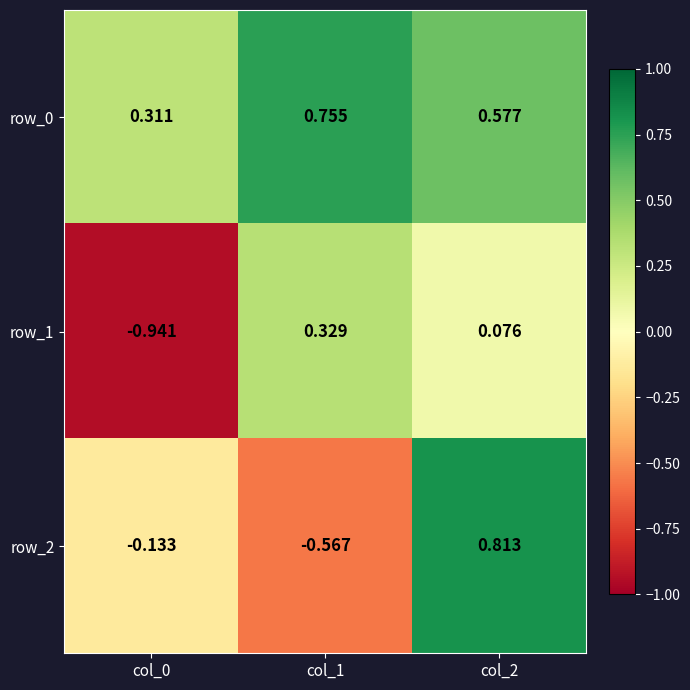

What is the smallest value displayed?

-0.9